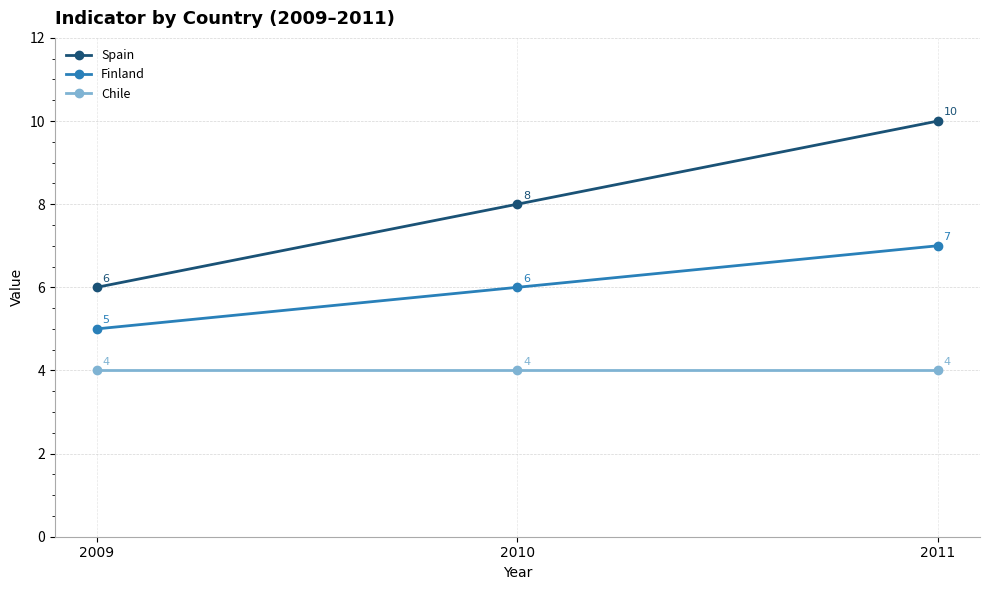

What is the greatest value displayed?

10